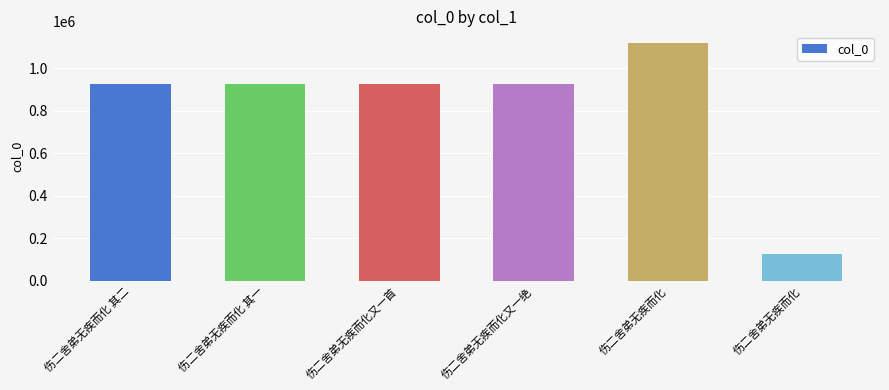

How many values are below 926950?

3